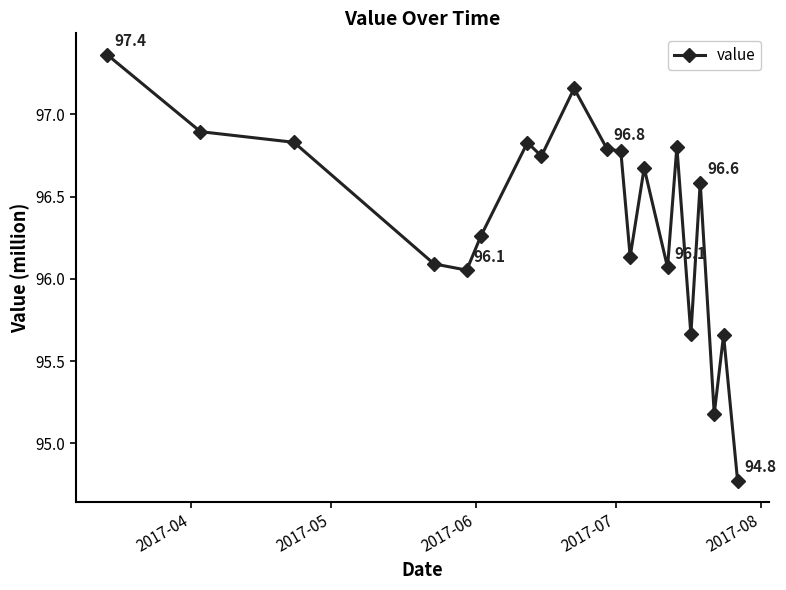

True or false: the data has more than 0 interior local peaks.

True